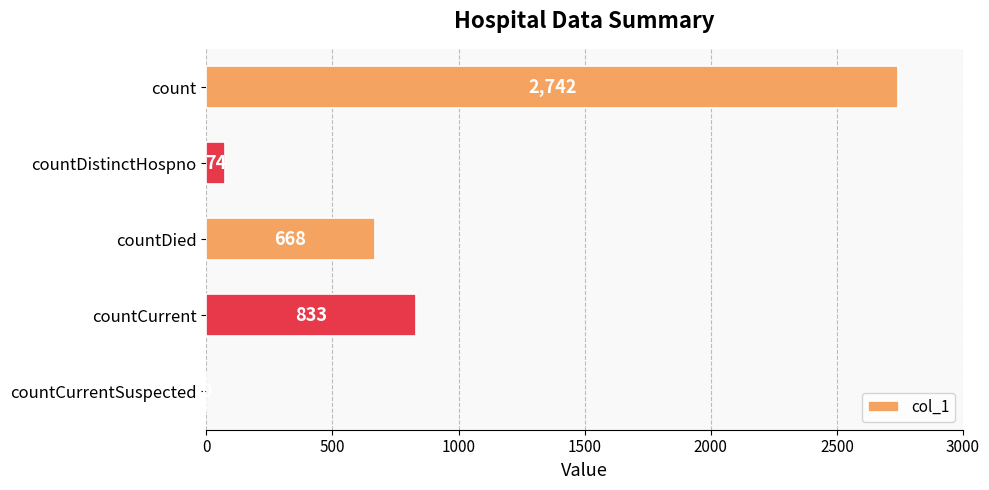

What is the sum of the values at count and countDistinctHospno?

2816